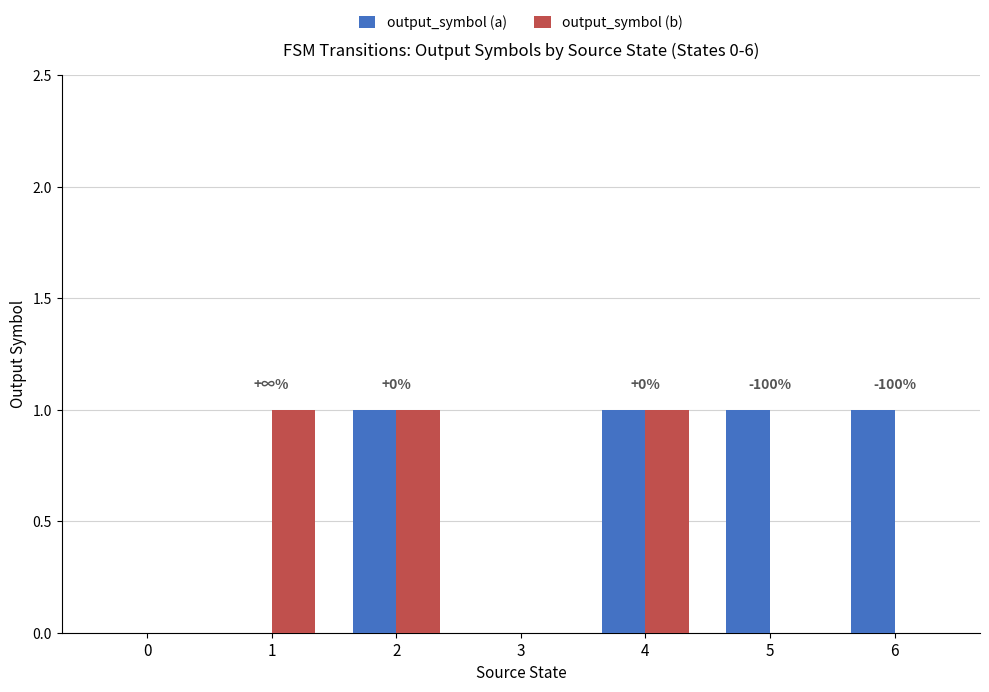

Which series changed the most between 1 and 2?

output_symbol (a)